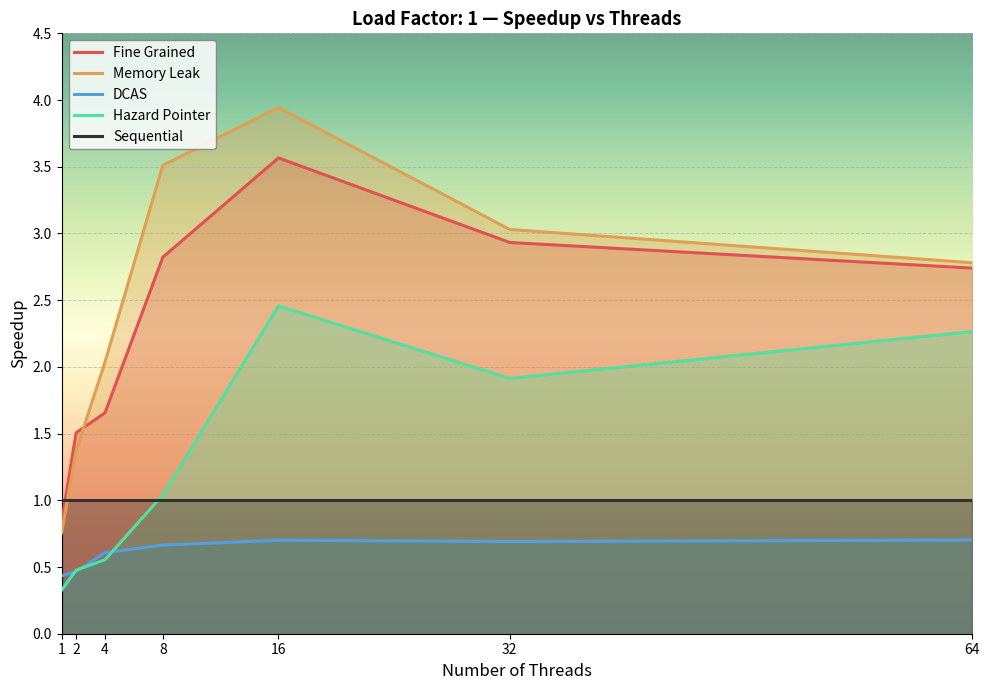

Which series has the widest spread of values?

Memory Leak